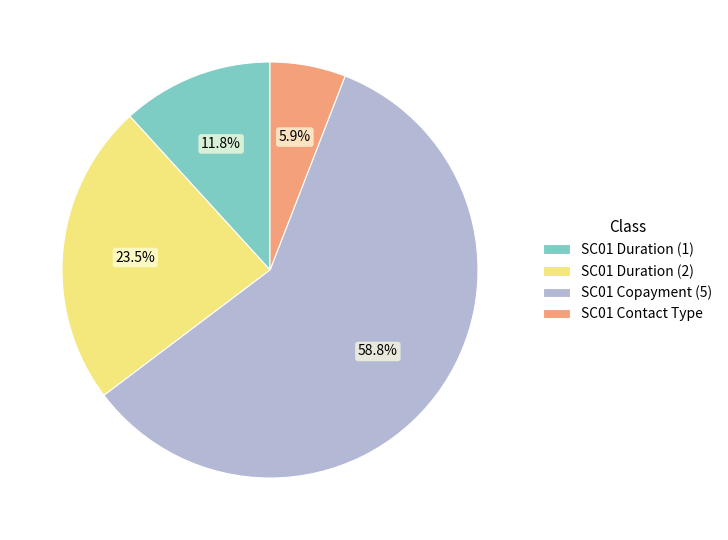

What is the majority slice?

SC01 Copayment (5)